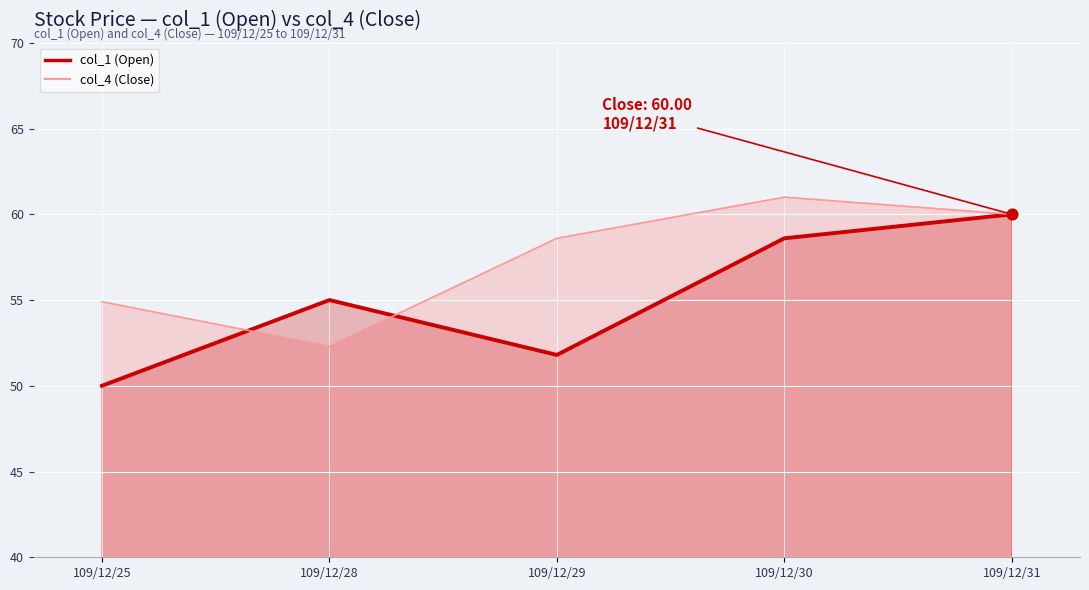

What is the change in value from 109/12/30 to 109/12/31?

+1.4